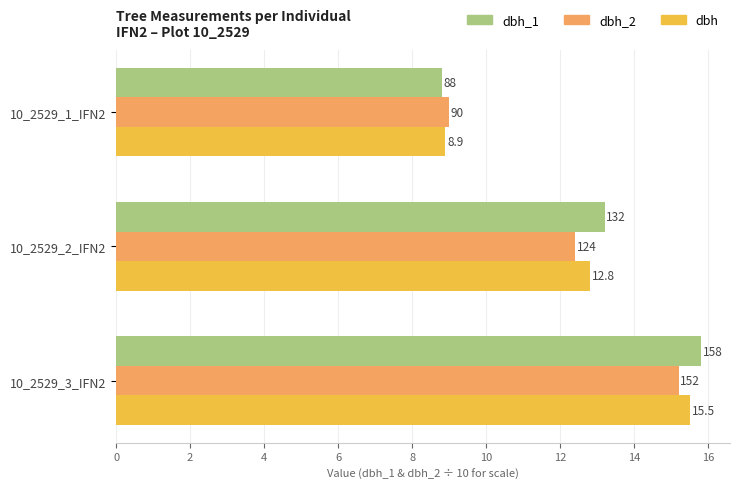

At how many categories does at least one series exceed 12?

2